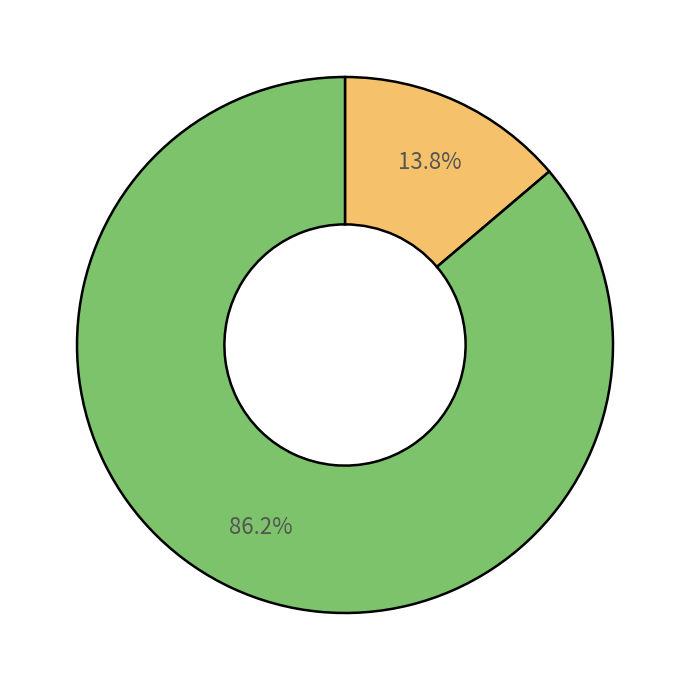

To the nearest percent, what is the difference between the largest and smallest slice percentages?

72%